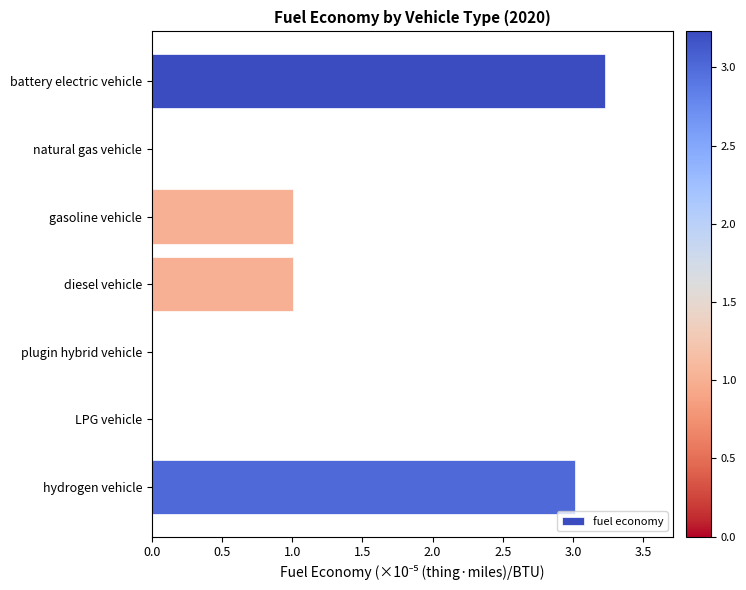

What is the maximum value shown in the chart?

3.2